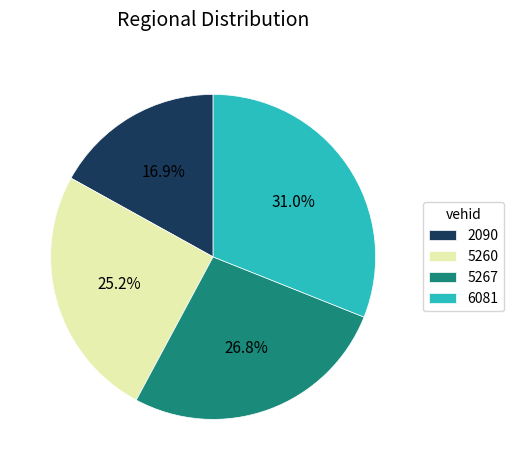

What is the smallest slice in the pie chart?

2090